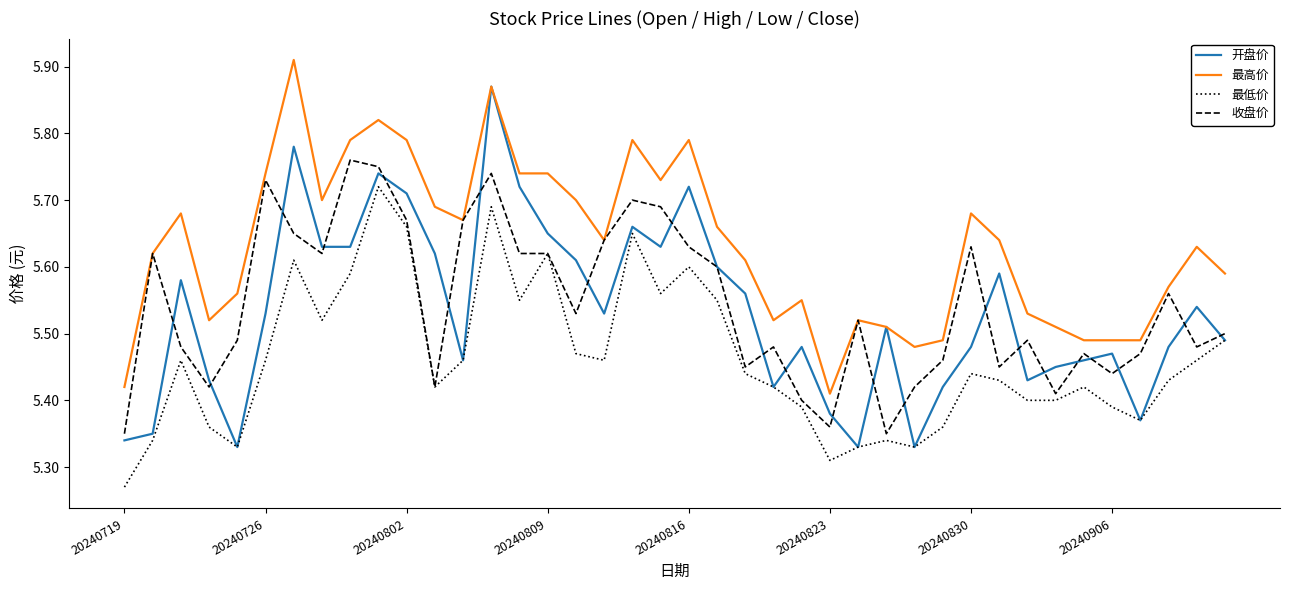

Which series has the largest total across all categories?

最高价